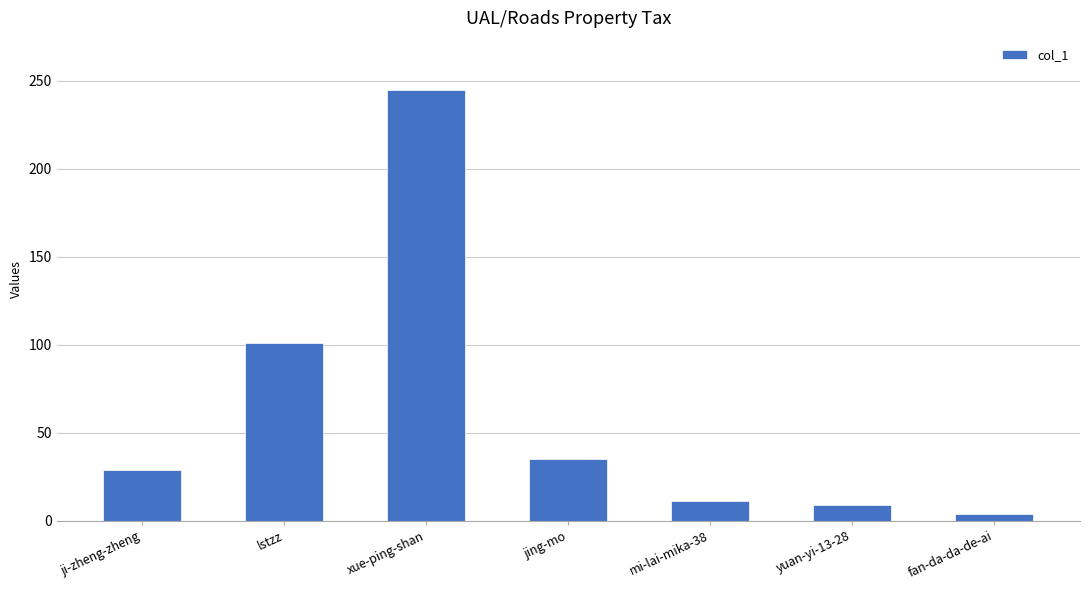

Reading left to right, list all the values displayed in this chart.

ji-zheng-zheng=29	lstzz=101	xue-ping-shan=245	jing-mo=35	mi-lai-mika-38=11	yuan-yi-13-28=9	fan-da-da-de-ai=4